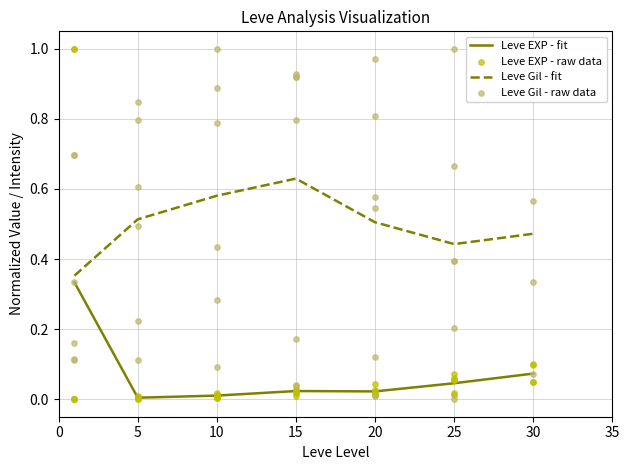

Which series has the widest spread of Y values?

Leve EXP